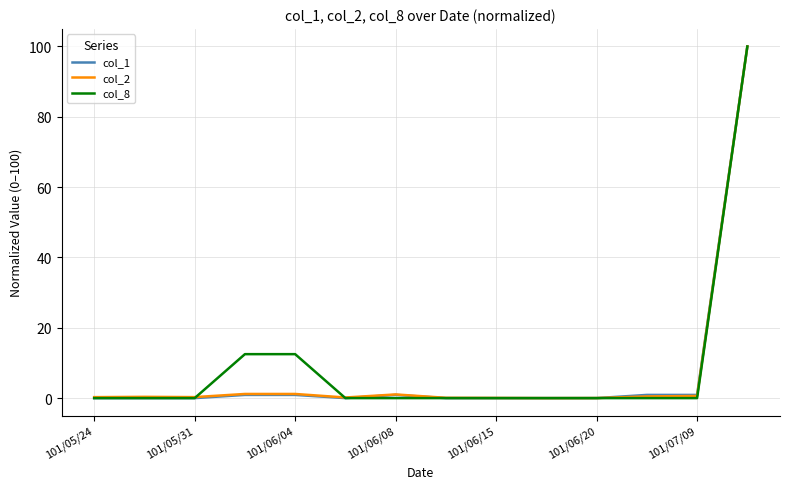

Is it true that col_1 equals 0.9 at 101/06/08?

True